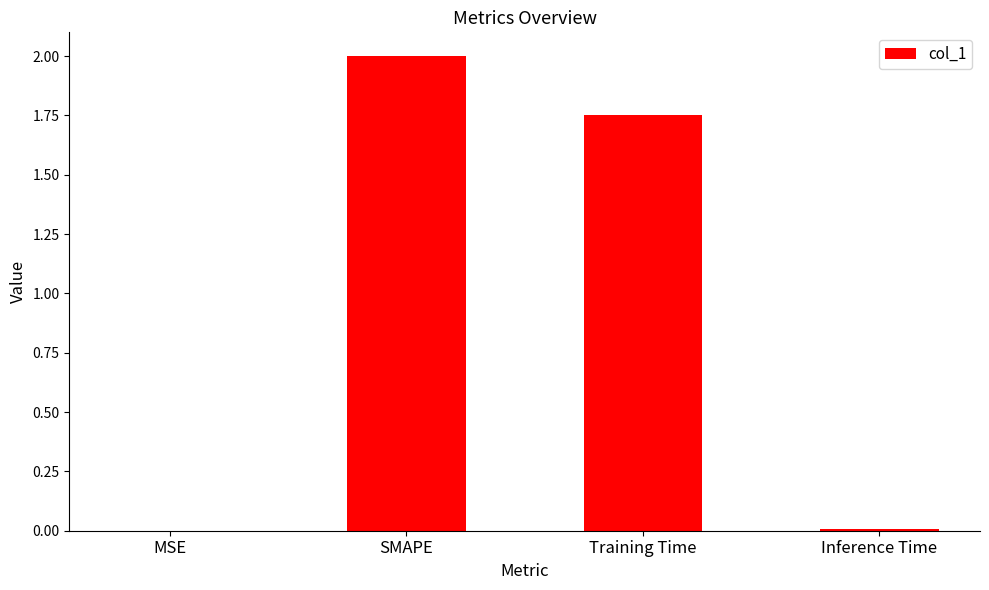

What is the greatest value displayed?

2.0